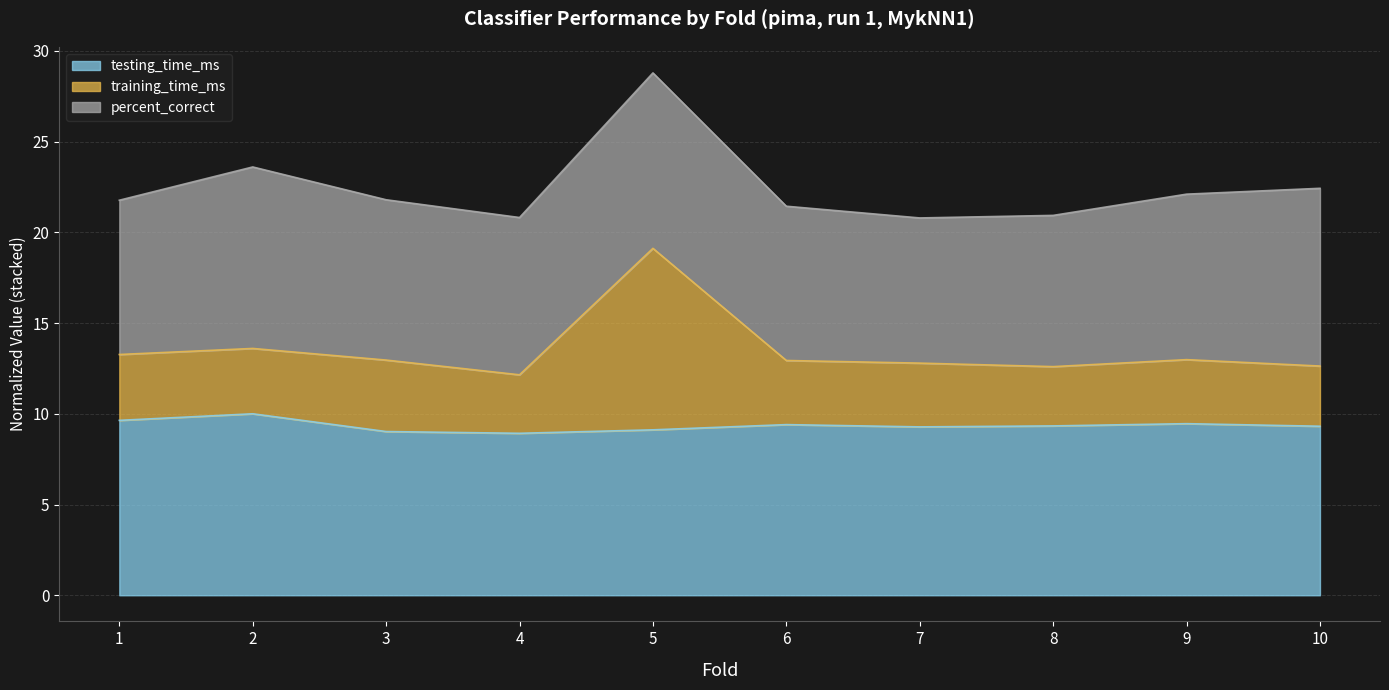

What is the difference between the maximum and second lowest values in the testing_time_ms series?

1.0